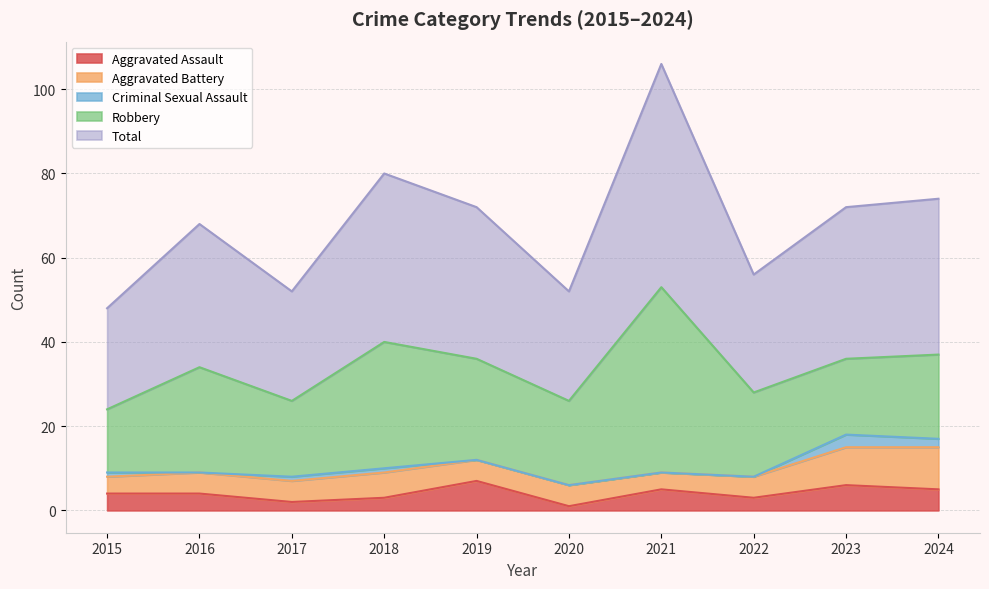

Does the chart display data point markers on the line(s)?

No